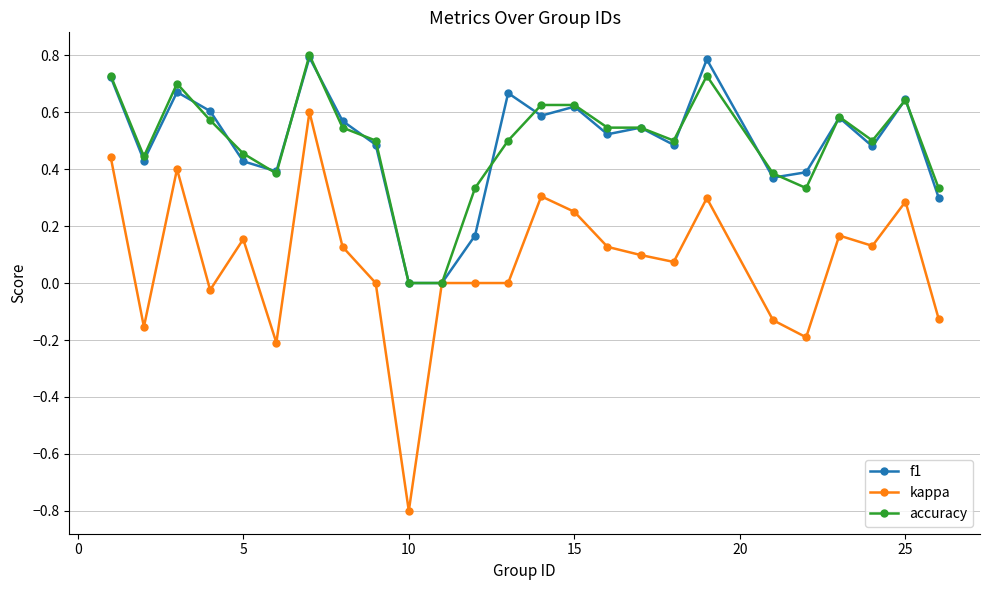

What is the greatest value displayed?

0.8